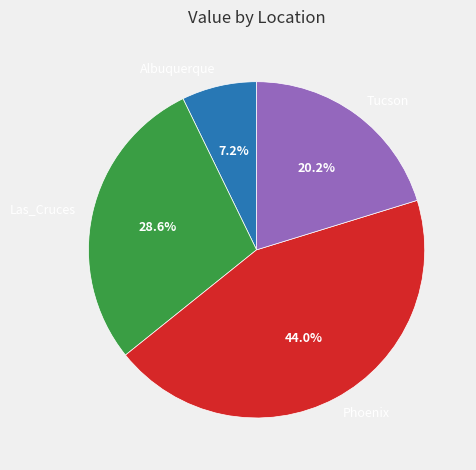

To the nearest percent, what portion does Las_Cruces represent?

29%